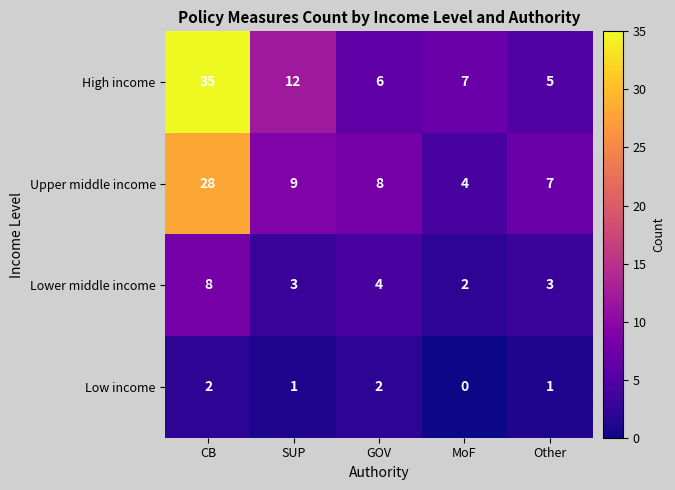

What is the difference between the highest and lowest values at GOV?

6